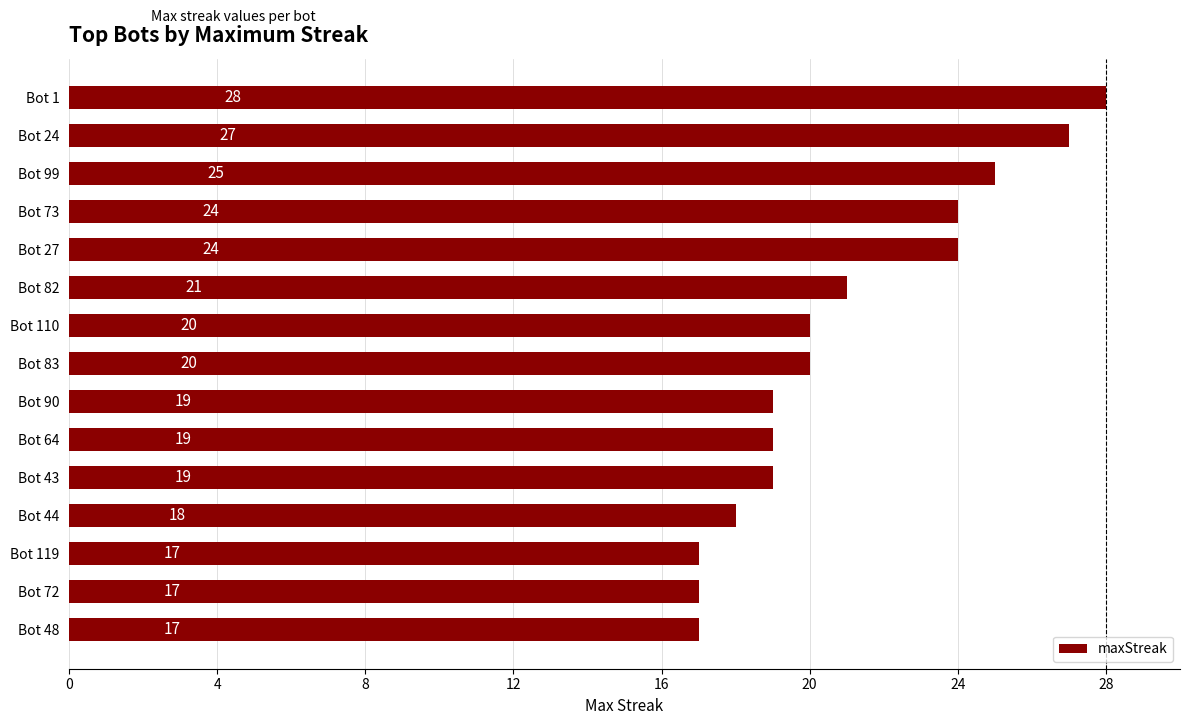

How many bars are there in total?

15